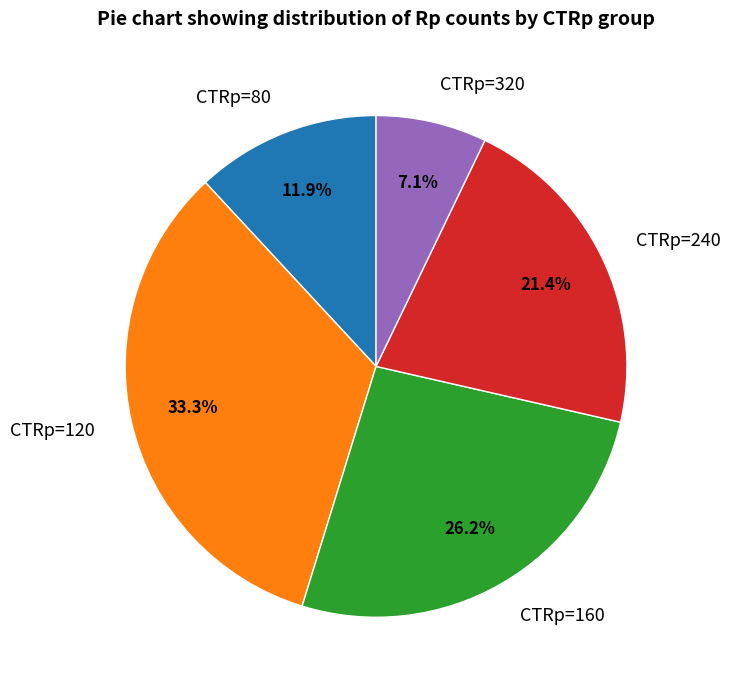

Which has a higher value, CTRp=240 or CTRp=80?

CTRp=240